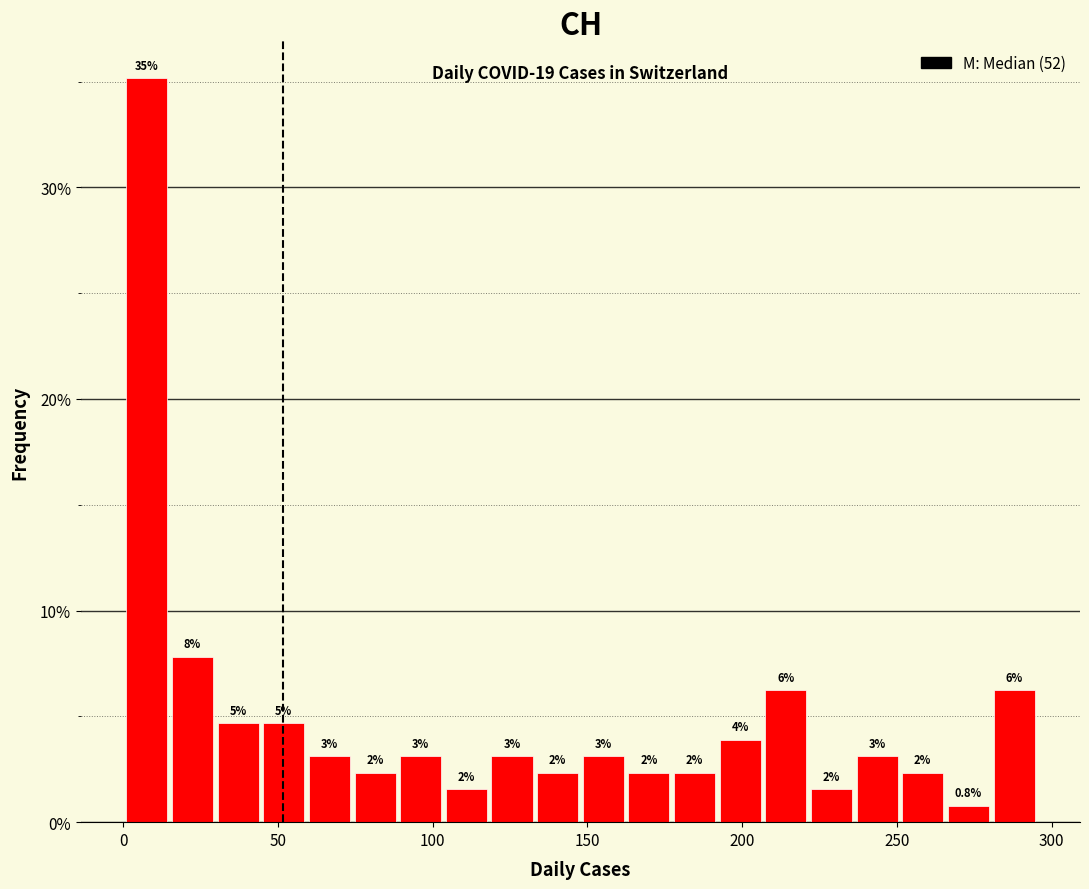

Around what value on the x-axis is the tallest bar? Give the approximate position of its centre, as read against the axis.

10